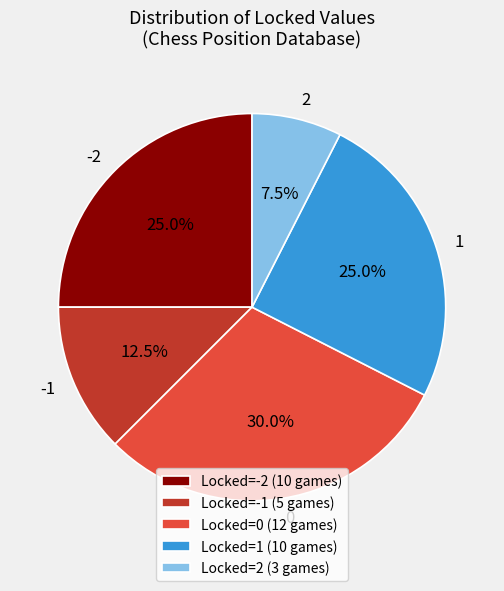

What percentage is the 0 slice, to the nearest percent?

30%